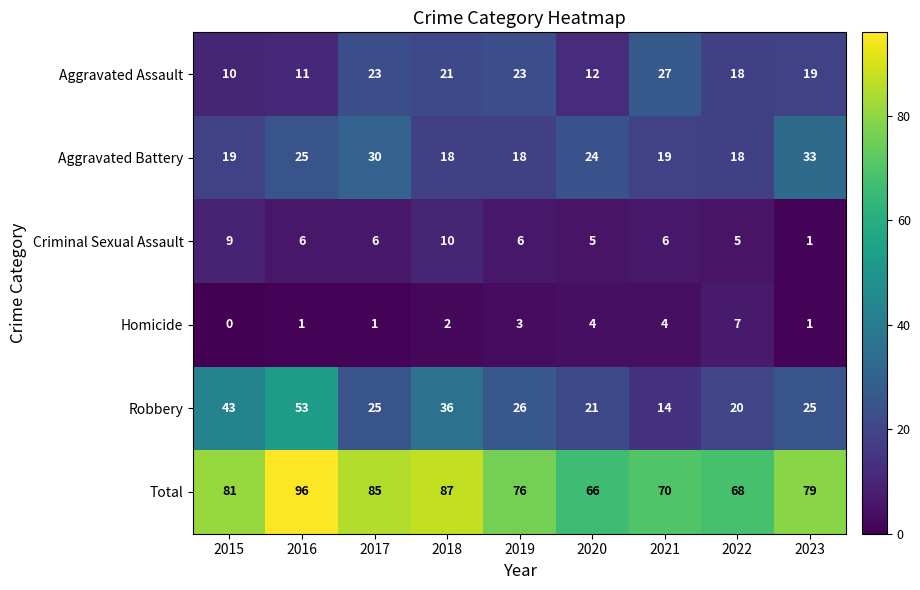

What is the greatest value displayed?

96